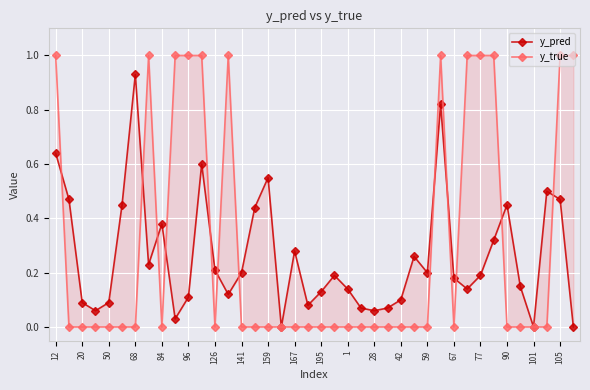

Which series has the largest total across all categories?

y_true